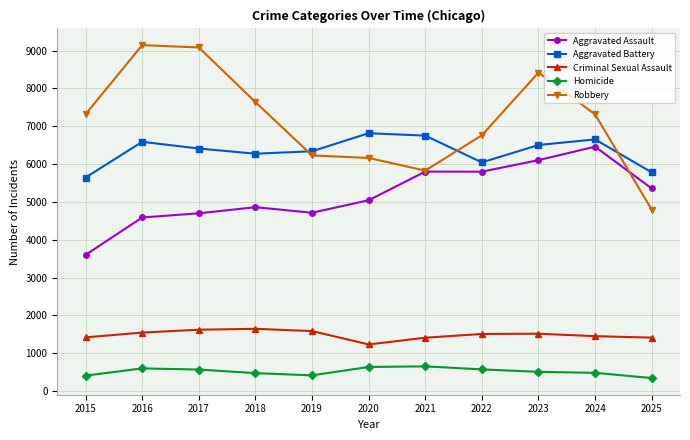

What is the average value of the Robbery series?

7154